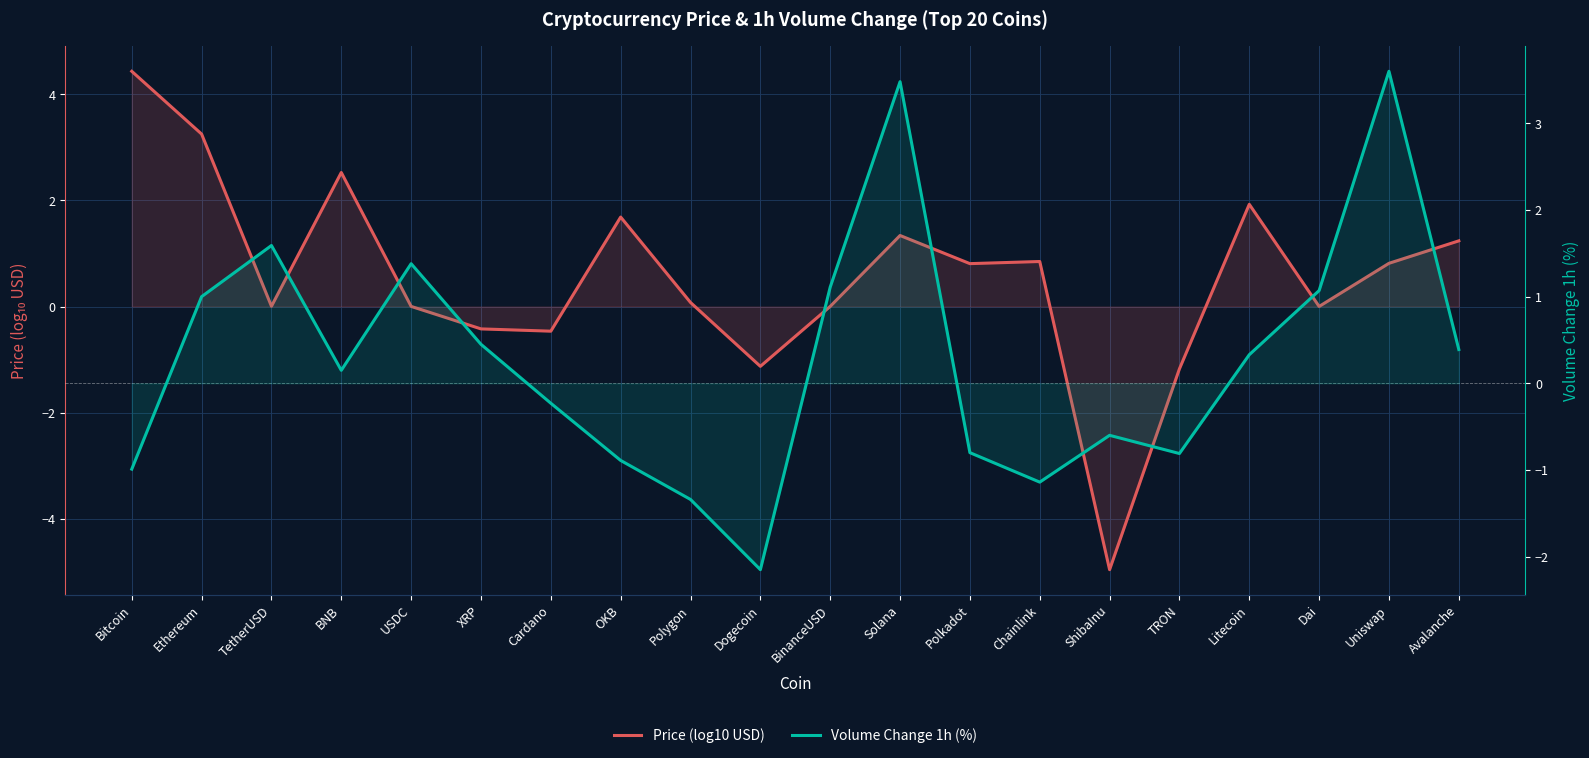

The value of Volume Change 1h (%) at TetherUSD is 1.6. True or false?

True